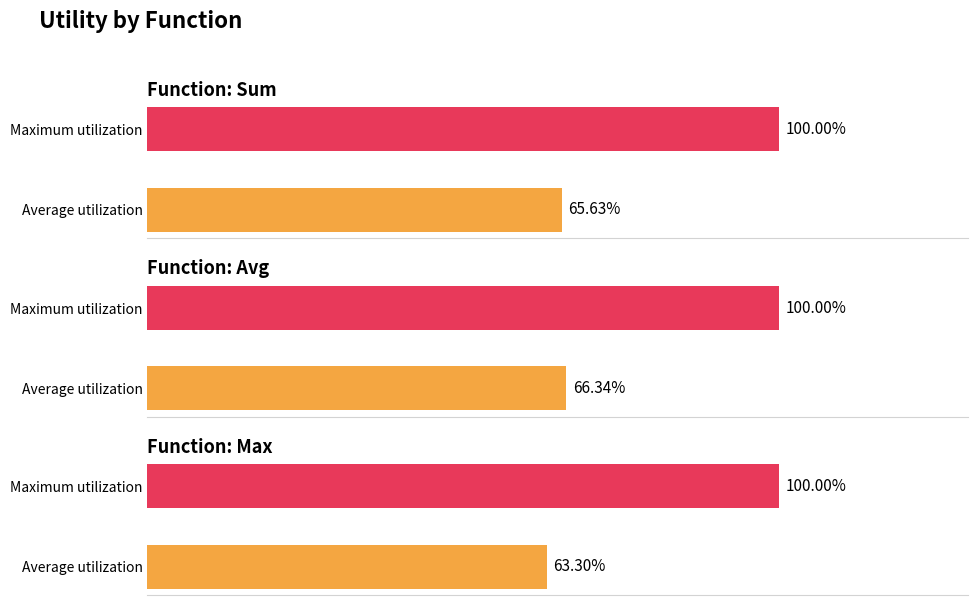

Is it true that avg equals 100.0 at Maximum utilization?

True